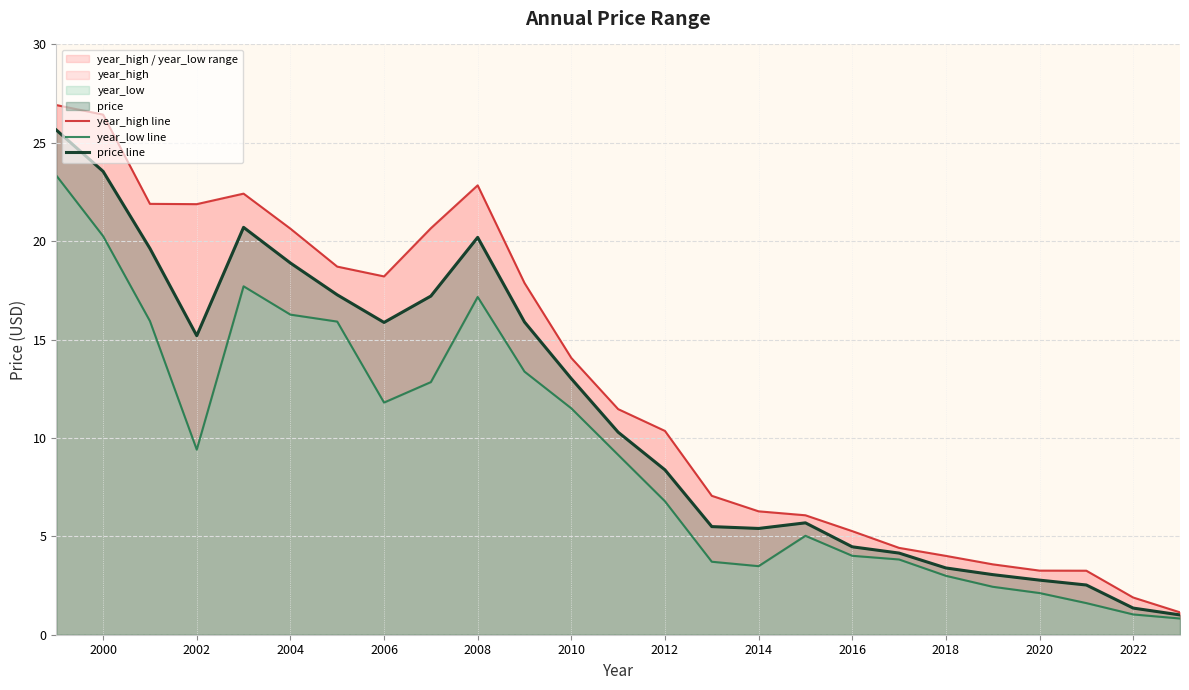

What is the highest value of the price line series?

25.7